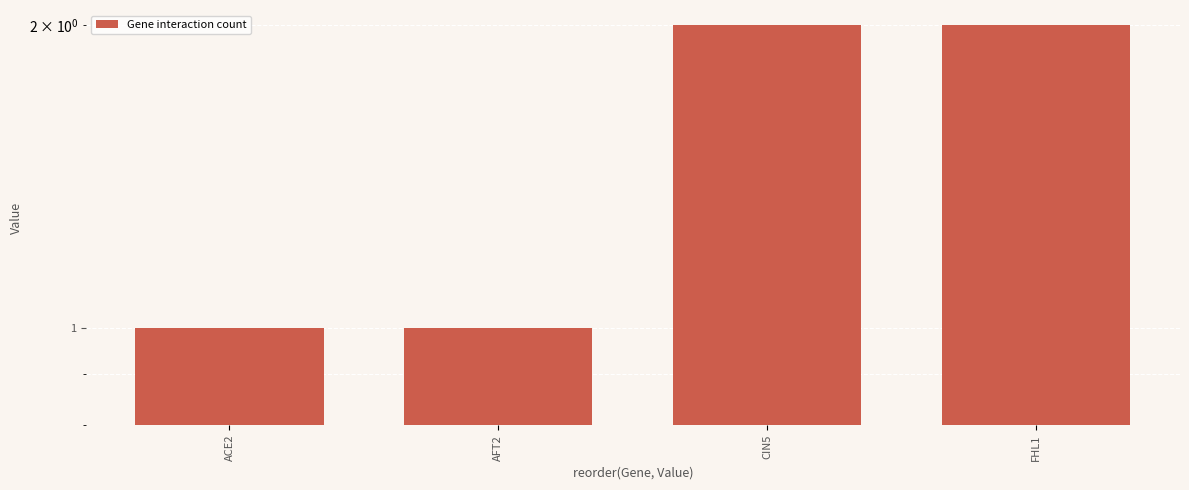

What is the approximate value at FHL1?

2